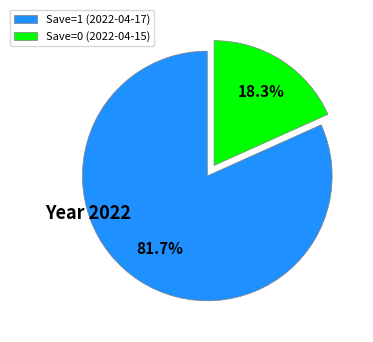

Between Save=0 (2022-04-15) and Save=1 (2022-04-17), which is larger?

Save=1 (2022-04-17)